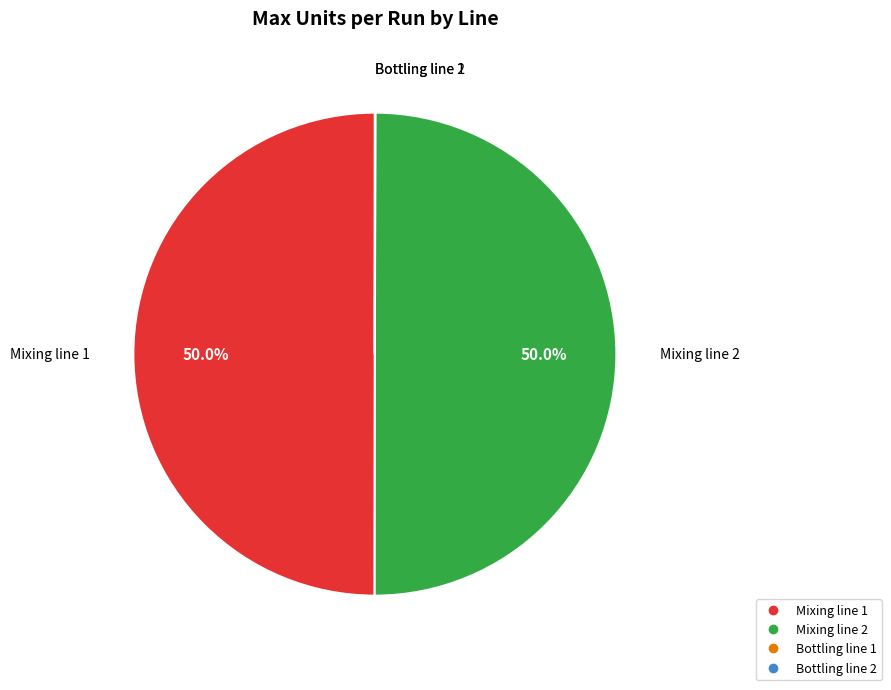

What portion of the pie excludes Mixing line 1?

50.0%